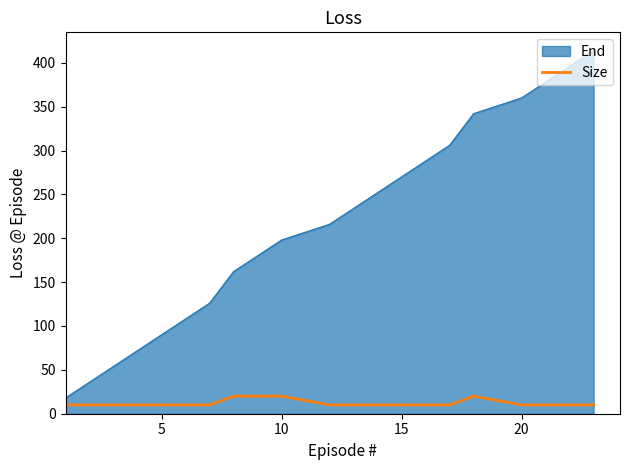

Does the chart have visible grid lines?

No